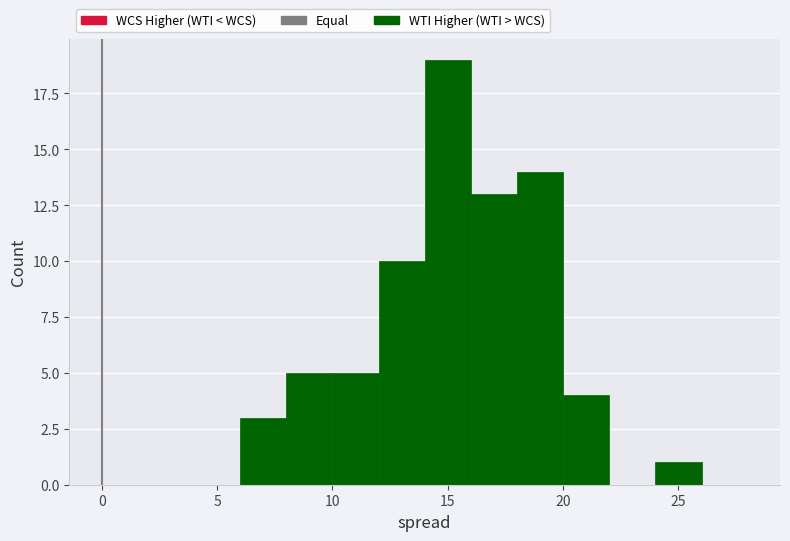

Reading left to right, transcribe this chart: for each bar, give the range it covers on the x-axis and its height. The values are not printed on the chart, so give them approximately, as read against the axis.

4 to 6: 0
6 to 8: 3
8 to 10: 5
10 to 12: 5
12 to 14: 10
14 to 16: 19
16 to 18: 13
18 to 20: 14
20 to 22: 4
22 to 24: 0
24 to 26: 1
26 to 28: 0